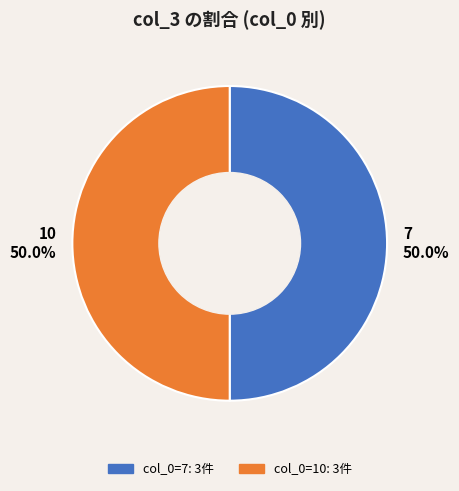

Do 7 50.0% and 10 50.0% together represent more than half of the pie?

Yes